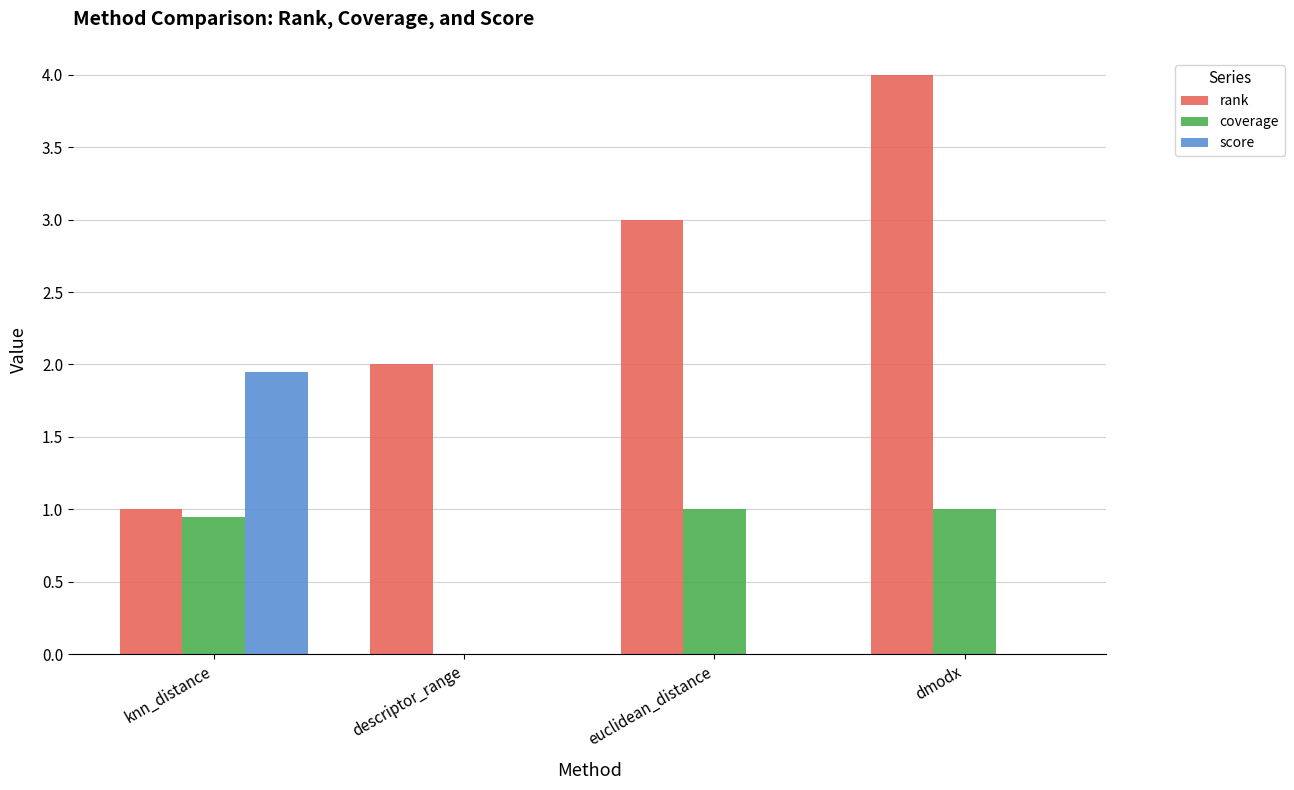

How many groups of bars are there?

4